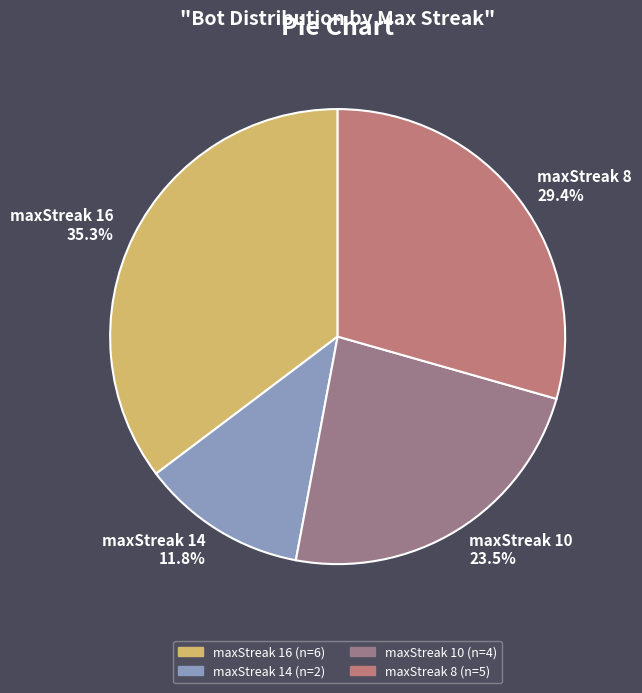

How many slices are in this pie chart?

4